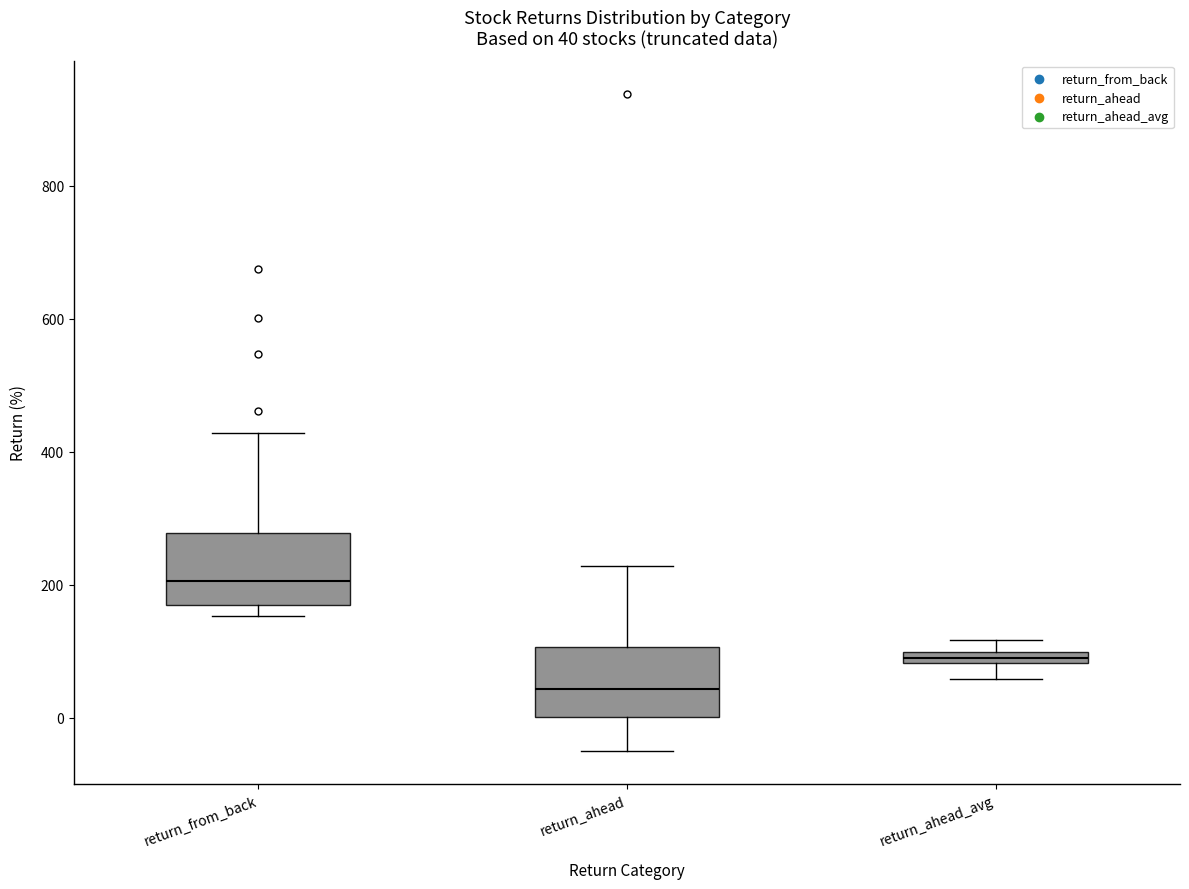

Which box has the lowest median line?

return_ahead